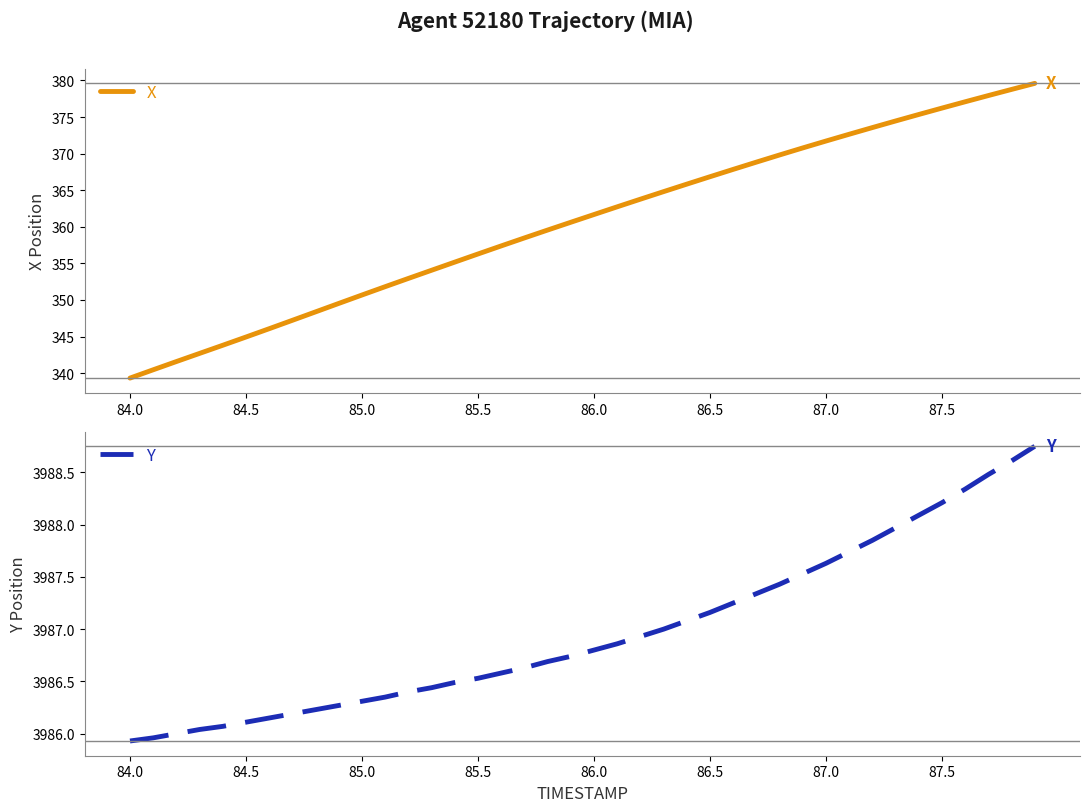

Which series has the largest range (max minus min)?

X